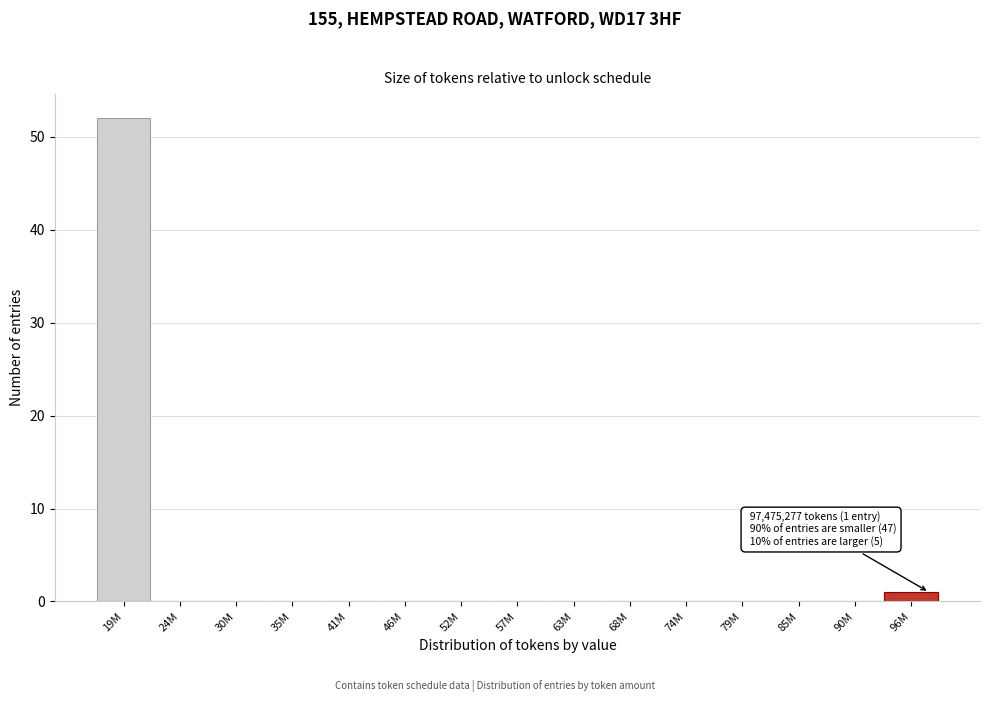

Reading left to right, extract all data points from this chart.

19M=52	24M=0	30M=0	35M=0	41M=0	46M=0	52M=0	57M=0	63M=0	68M=0	74M=0	79M=0	85M=0	90M=0	96M=1